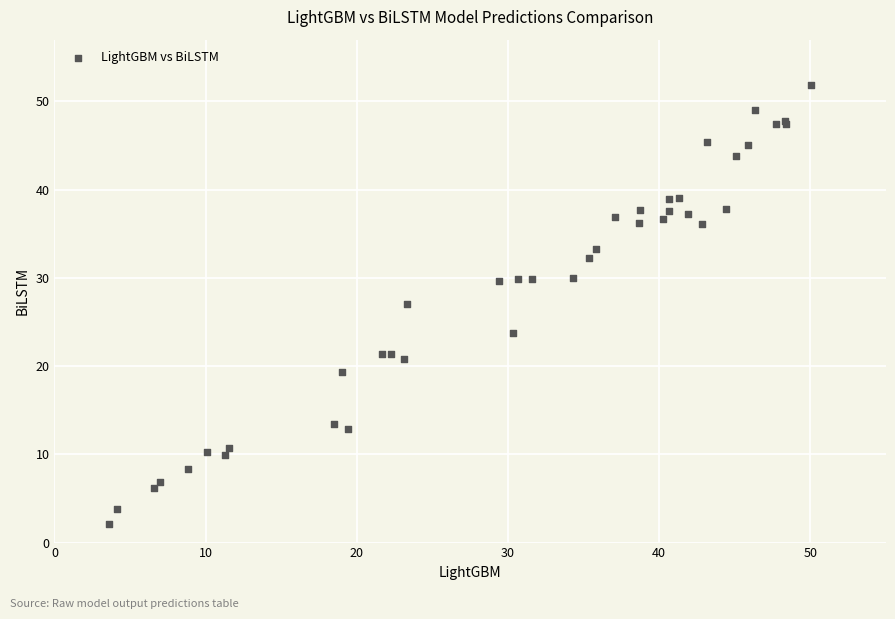

What Y value in the scatter plot is closest to 26?

27.0